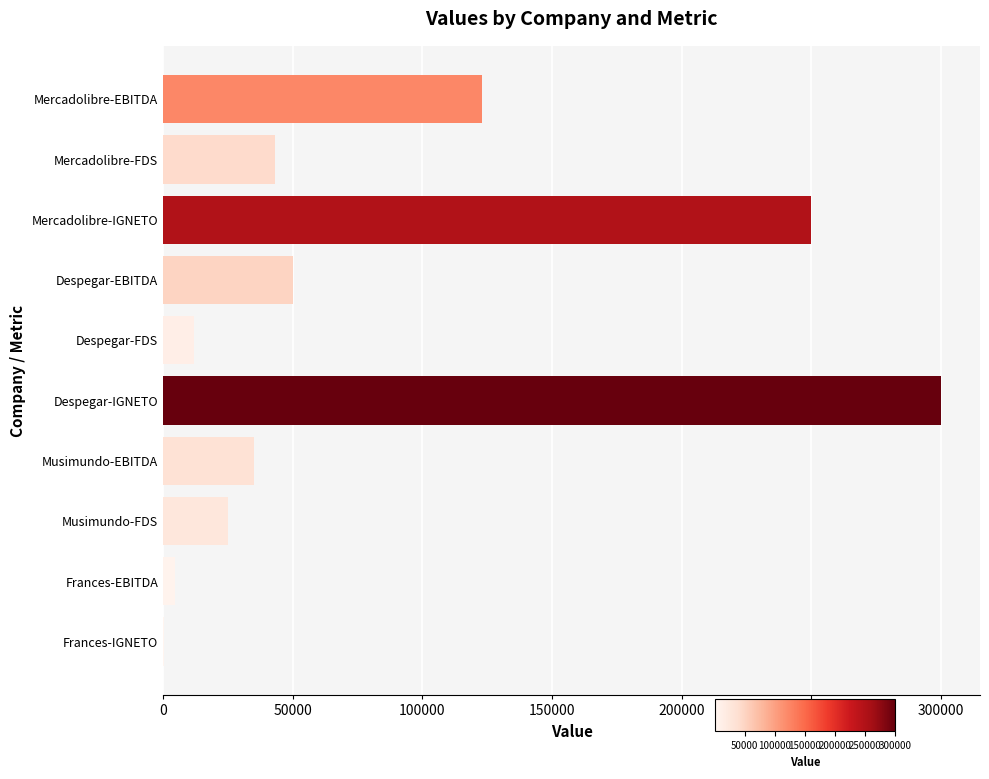

Where is the data nearest to the value 150125?

Mercadolibre-EBITDA